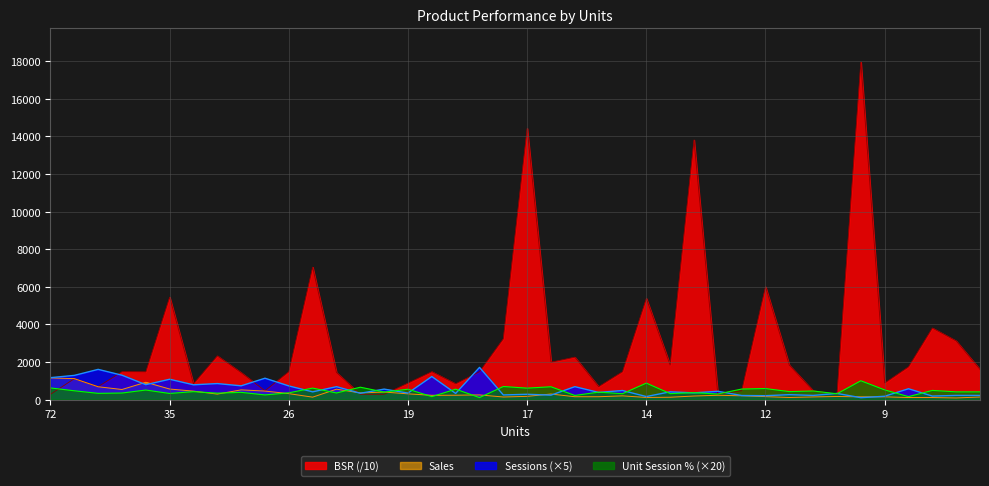

What is the sum of all Sales values?

12649.6